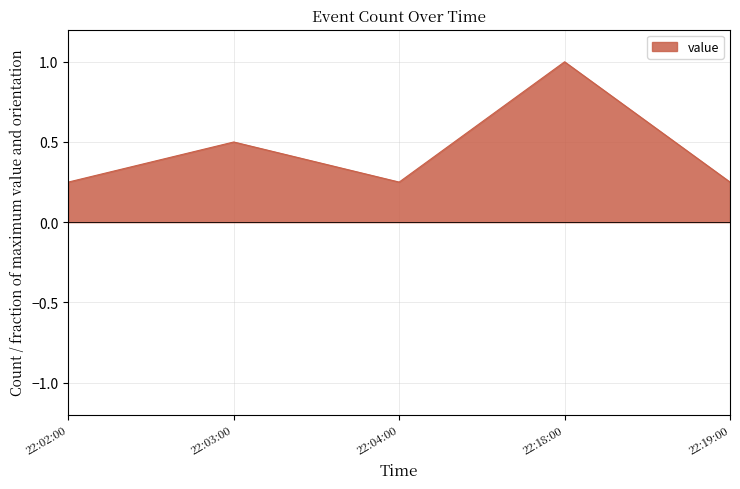

Reading left to right, transcribe all the data shown in this chart.

0.2	0.5	0.2	1.0	0.2